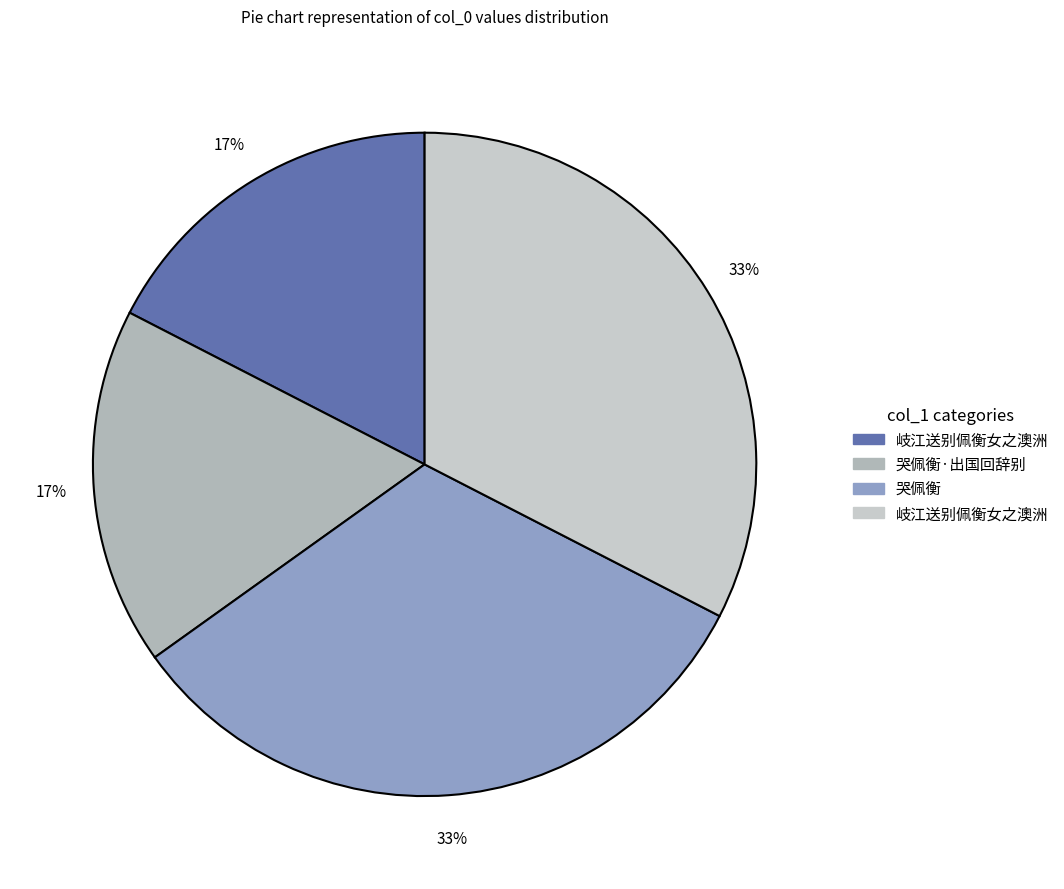

How many segments does this pie chart have?

4